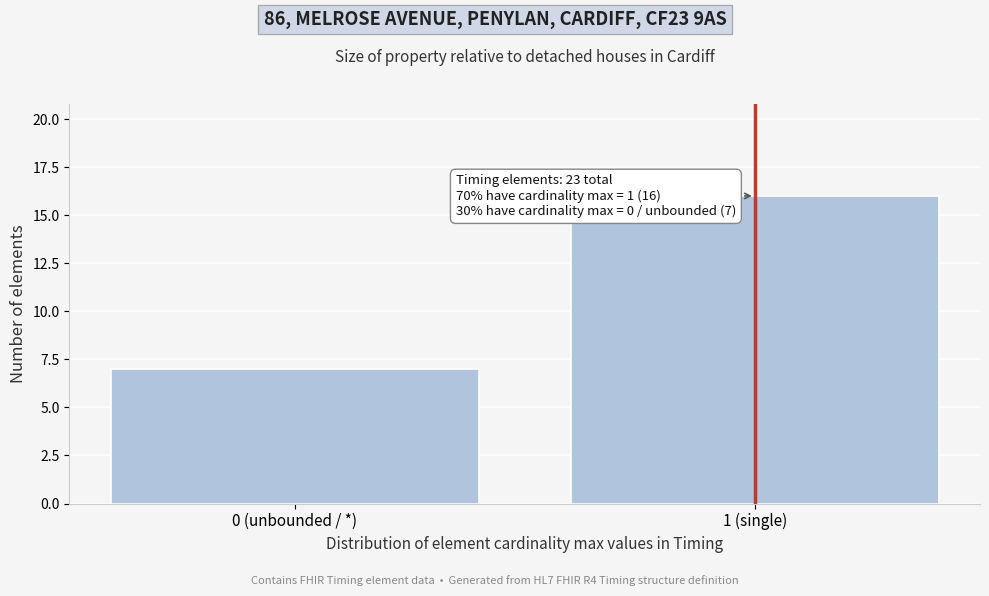

Reading left to right, what are all the values shown in this chart?

7	16